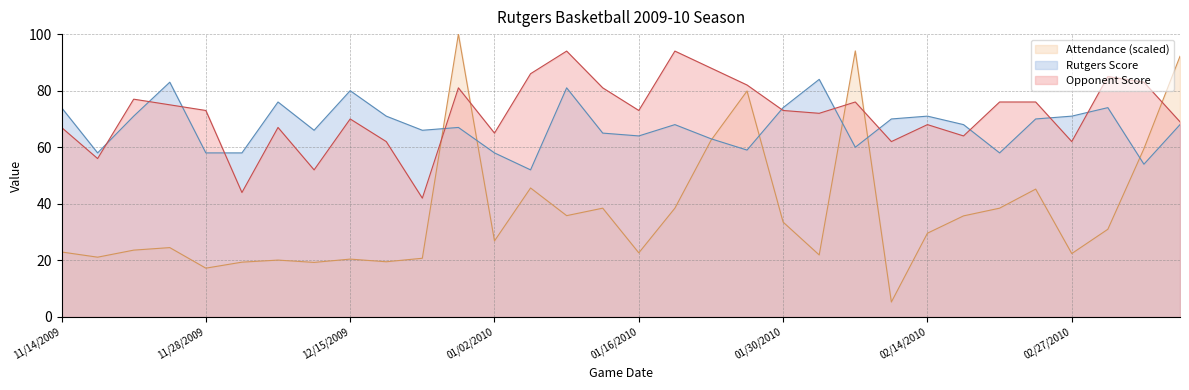

Which series has the largest total across all categories?

Opponent Score